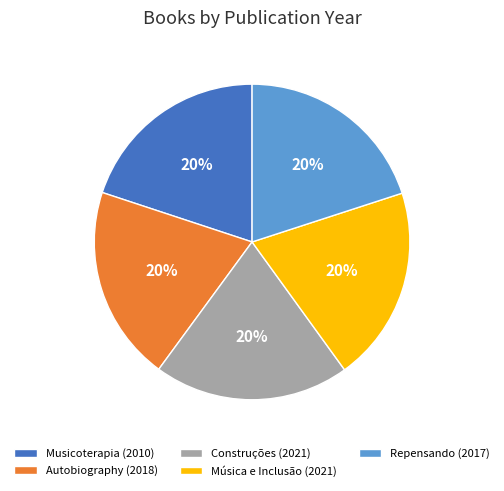

Do Repensando (2017) and Construções (2021) together represent more than half of the pie?

No